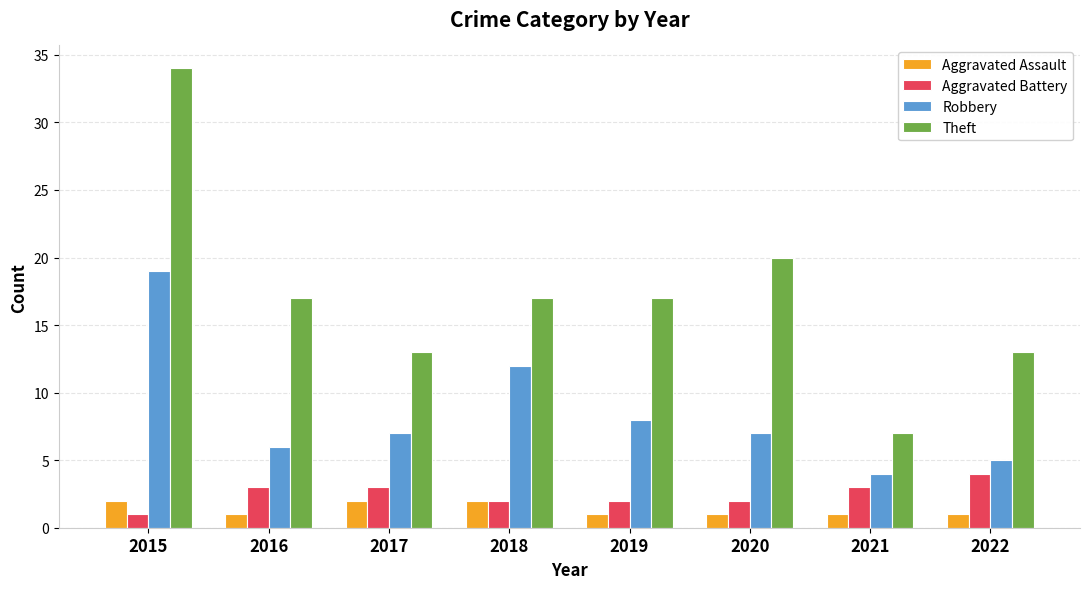

Between 2015 and 2020, which series saw the biggest shift?

Theft